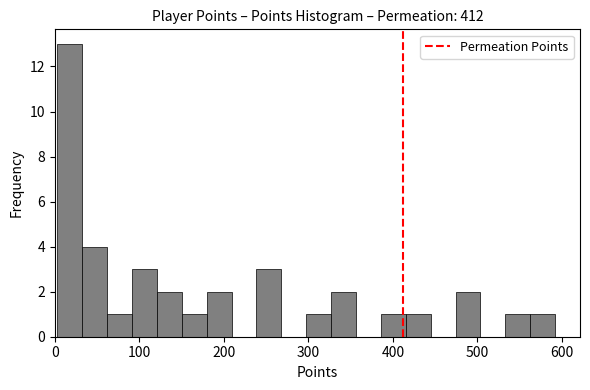

Around what value on the x-axis is the tallest bar? Give the approximate position of its centre, as read against the axis.

20